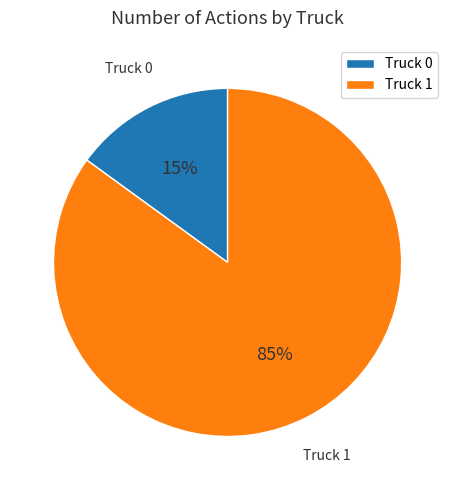

True or false: Truck 0 accounts for 23% of the total.

False